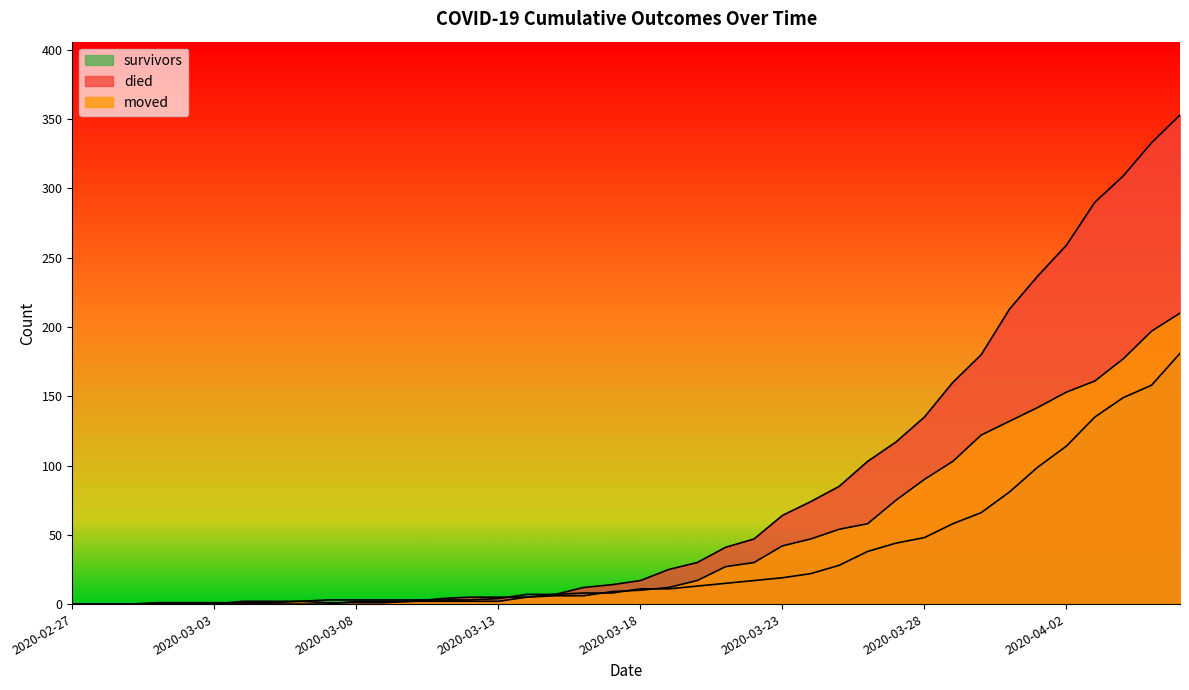

How many data points in died are above 17?

19